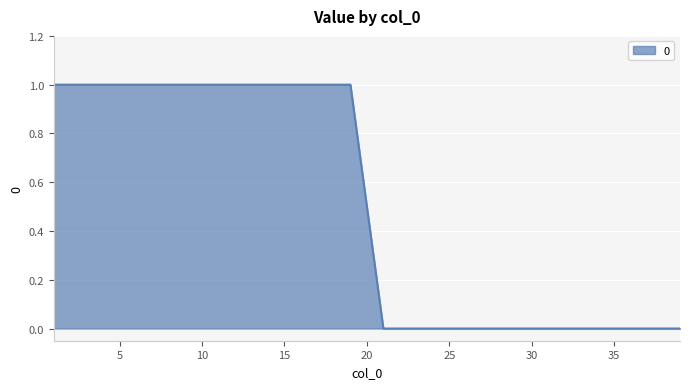

Does the chart have visible grid lines?

Yes